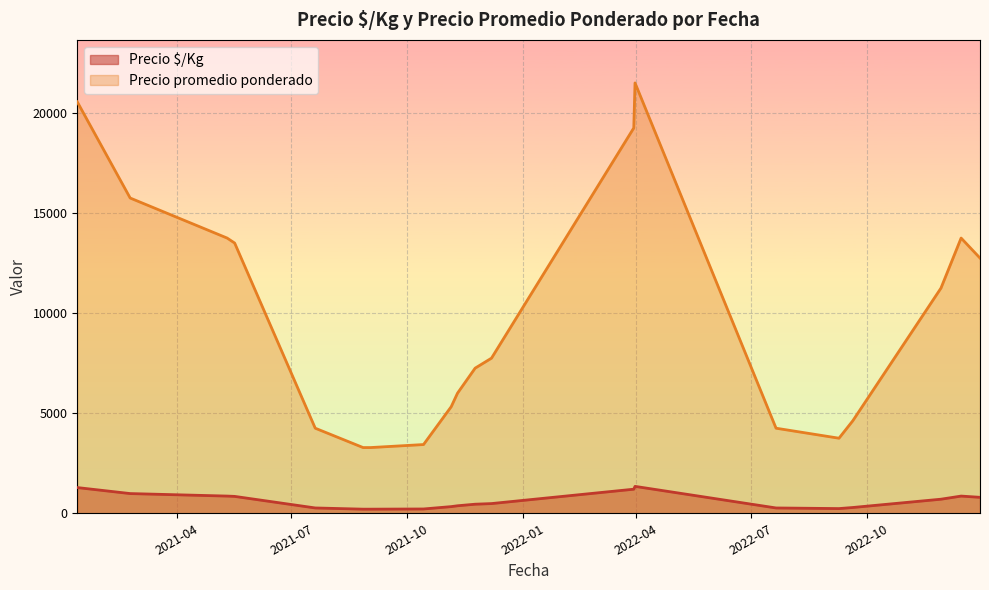

True or false: Precio promedio ponderado has a value of 10163 at 2021-11-24.

False